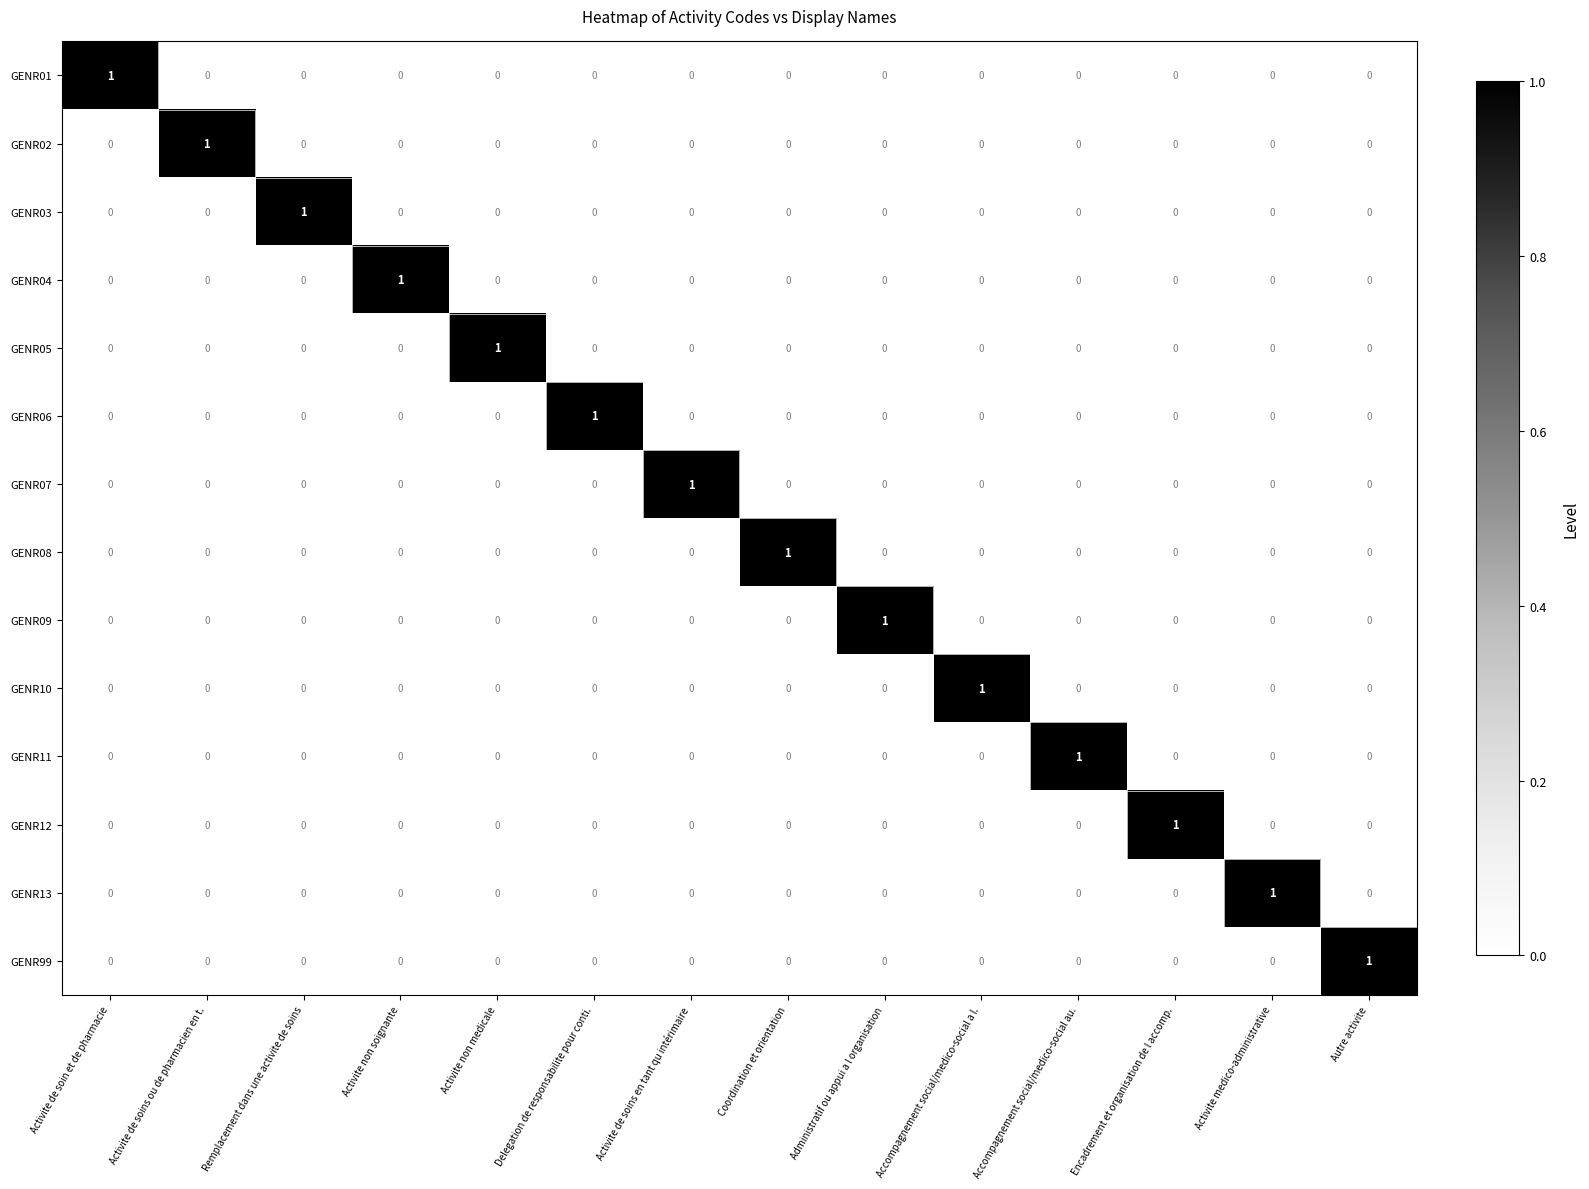

The GENR05 series shows 0 at Accompagnement social/medico-social au.. True or false?

True